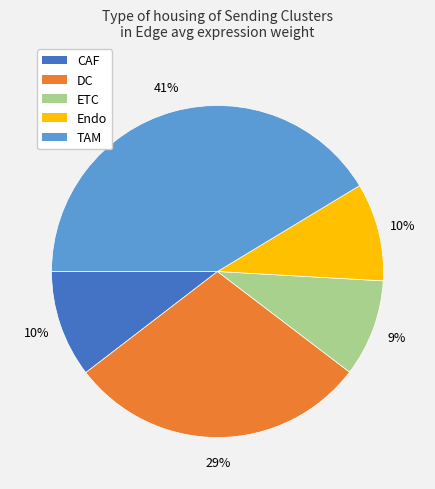

Does ETC account for over 50% of the chart?

No